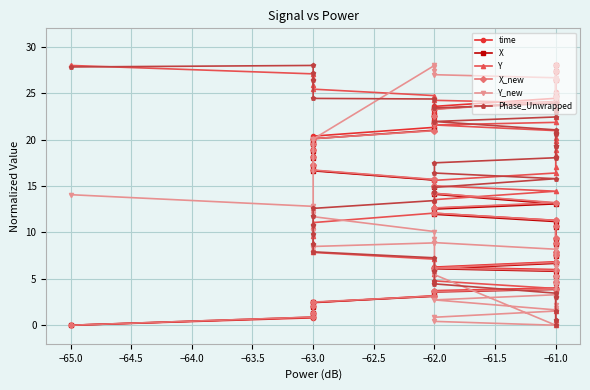

The X series shows 4.9 at −61.0. True or false?

False